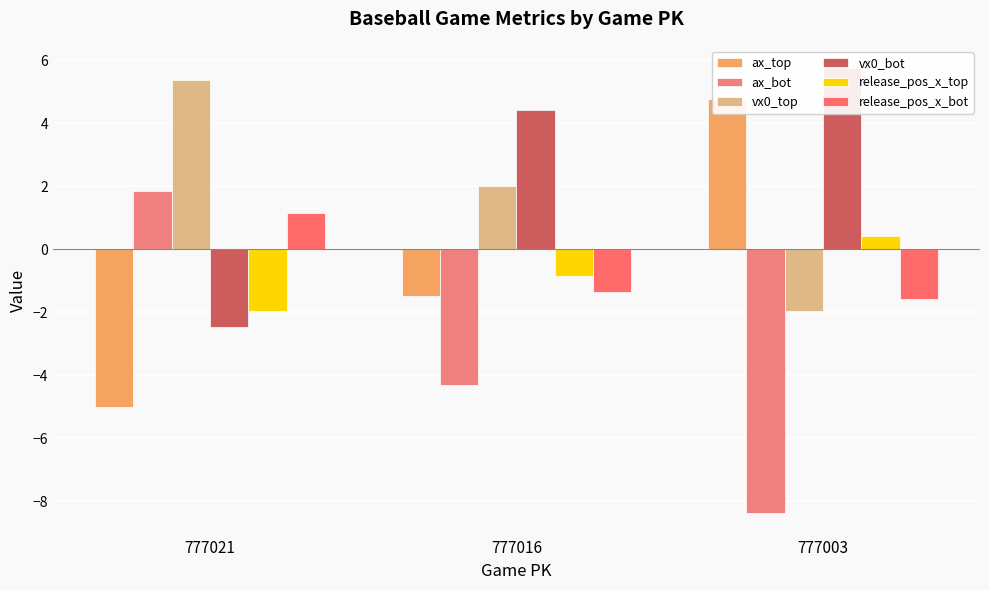

At which category is the sum across all series the highest?

777003